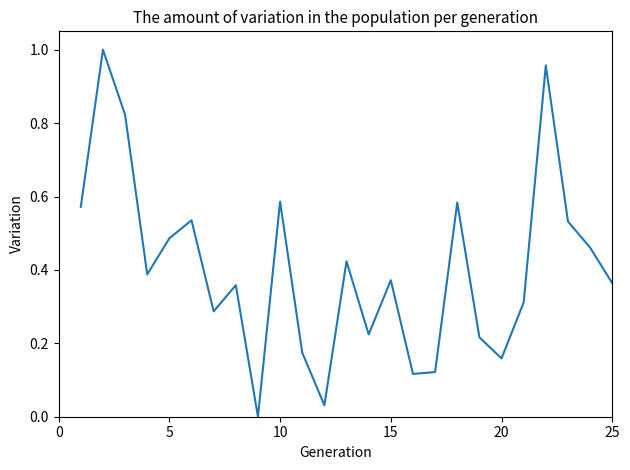

How many values are above zero?

24